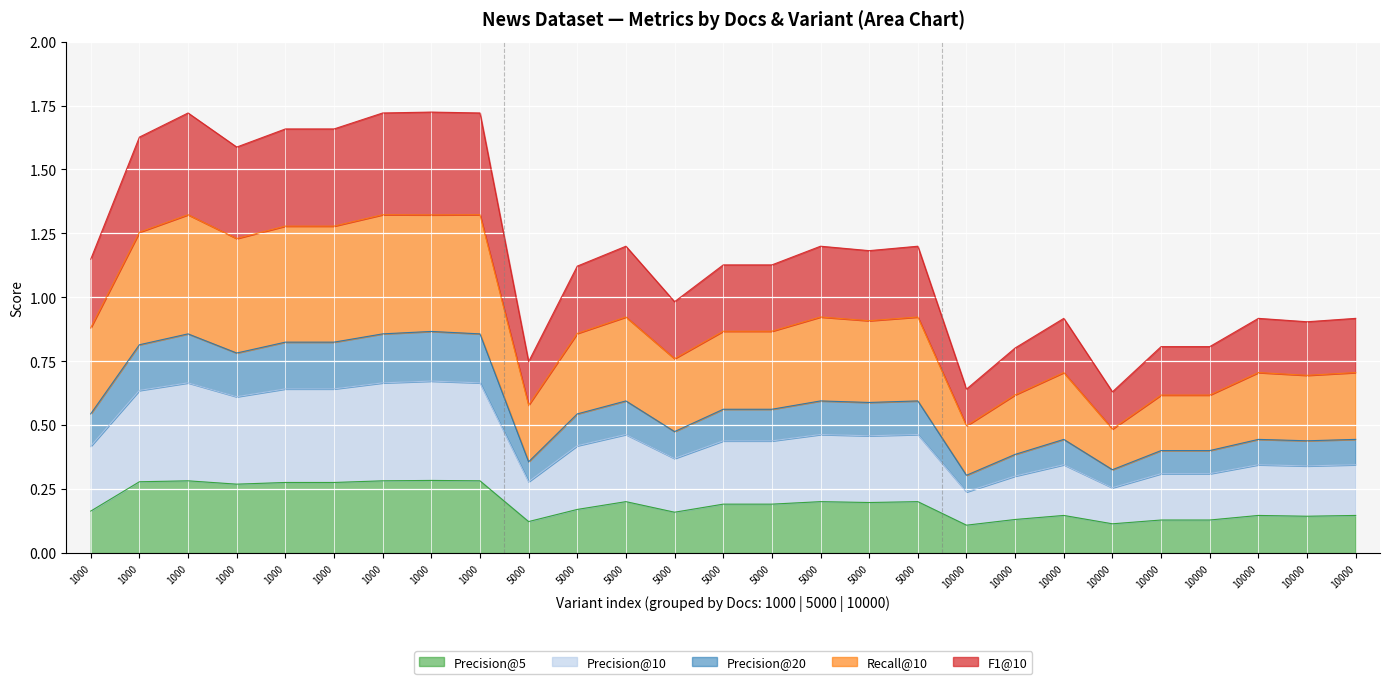

True or false: F1@10 and Recall@10 cross at least once.

False